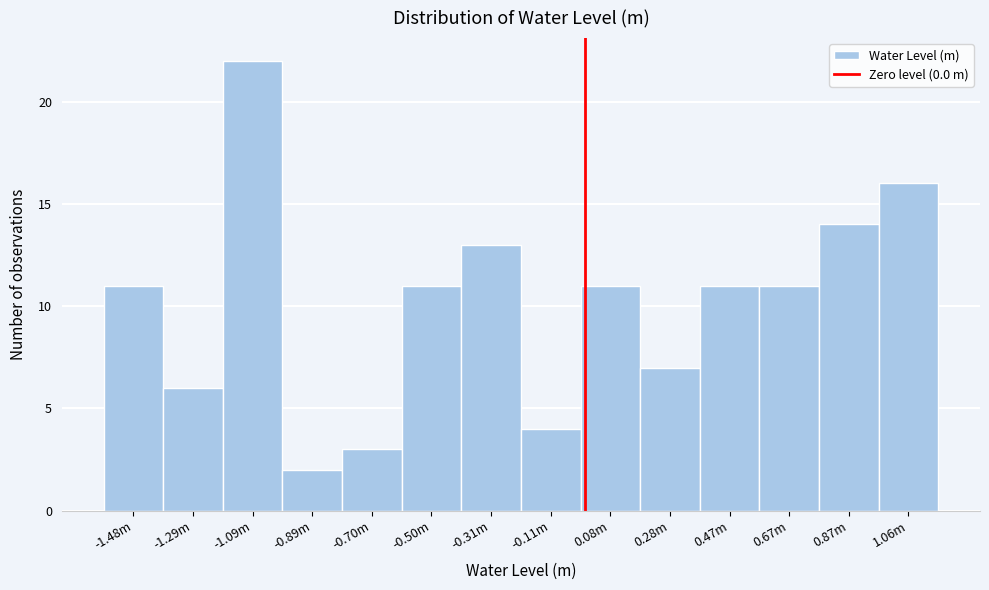

Reading right to left, list all the values displayed in this chart.

1.06m=16	0.87m=14	0.67m=11	0.47m=11	0.28m=7	0.08m=11	-0.11m=4	-0.31m=13	-0.50m=11	-0.70m=3	-0.89m=2	-1.09m=22	-1.29m=6	-1.48m=11